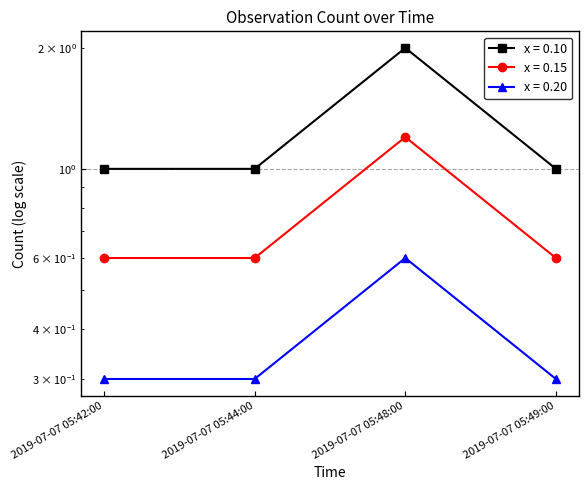

How many lines are shown in the chart?

3